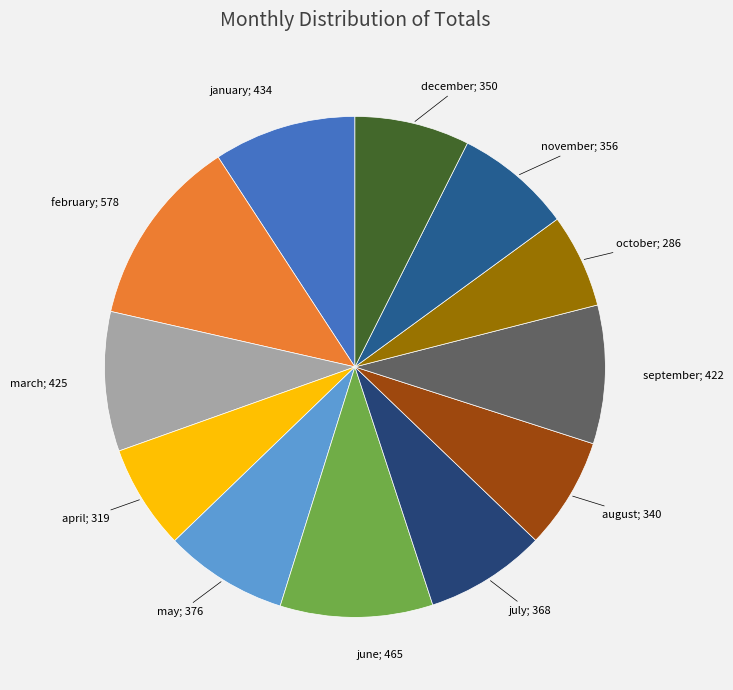

Count the number of slices in the pie.

12